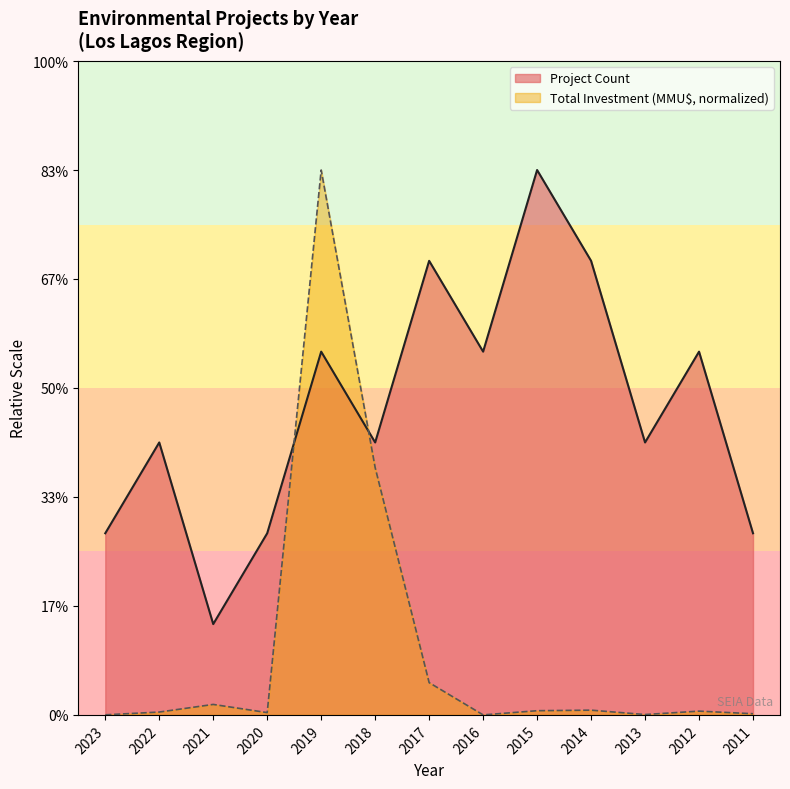

Which category has the lowest value across all series?

2016